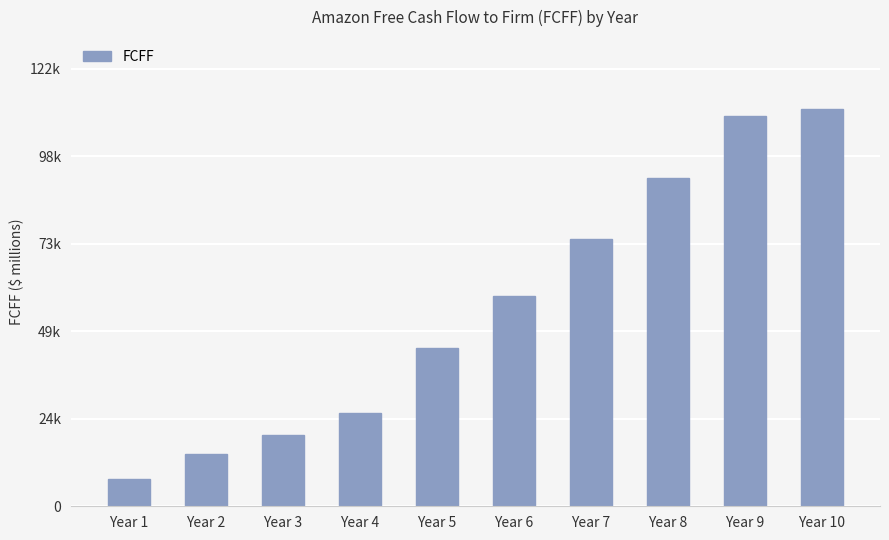

What is the difference between the maximum and minimum values?

104105.1